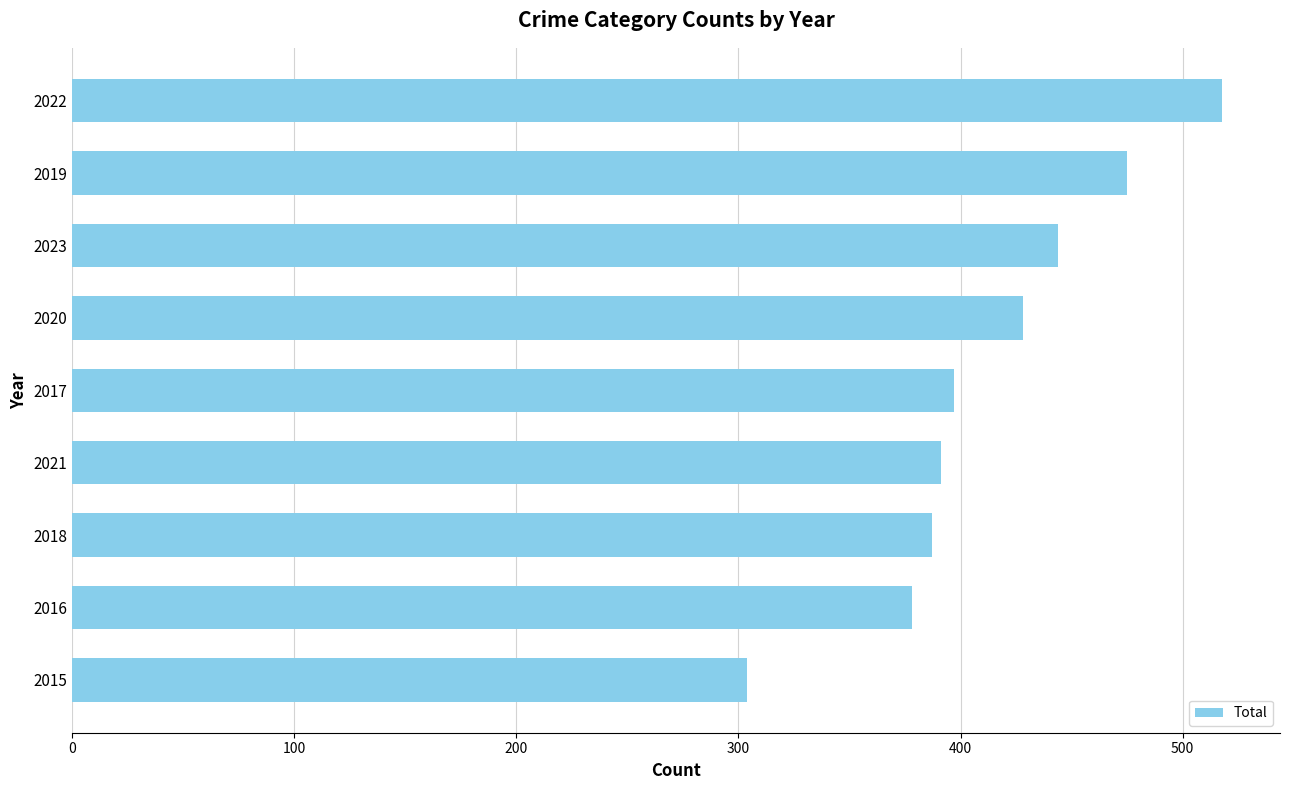

Does the chart contain stacked bars?

No